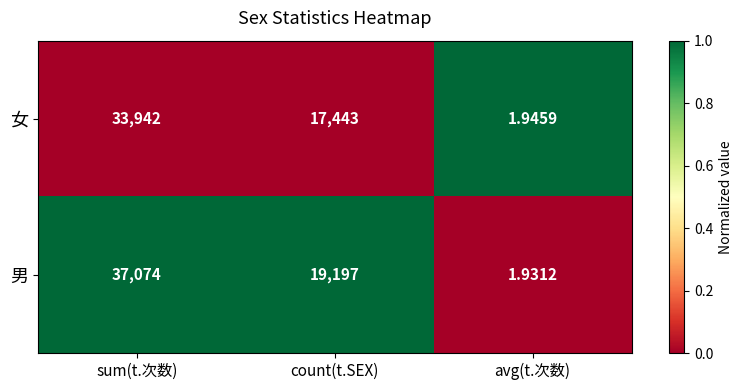

Is the value of 男 at avg(t.次数) greater than the value of 女 at sum(t.次数)?

No